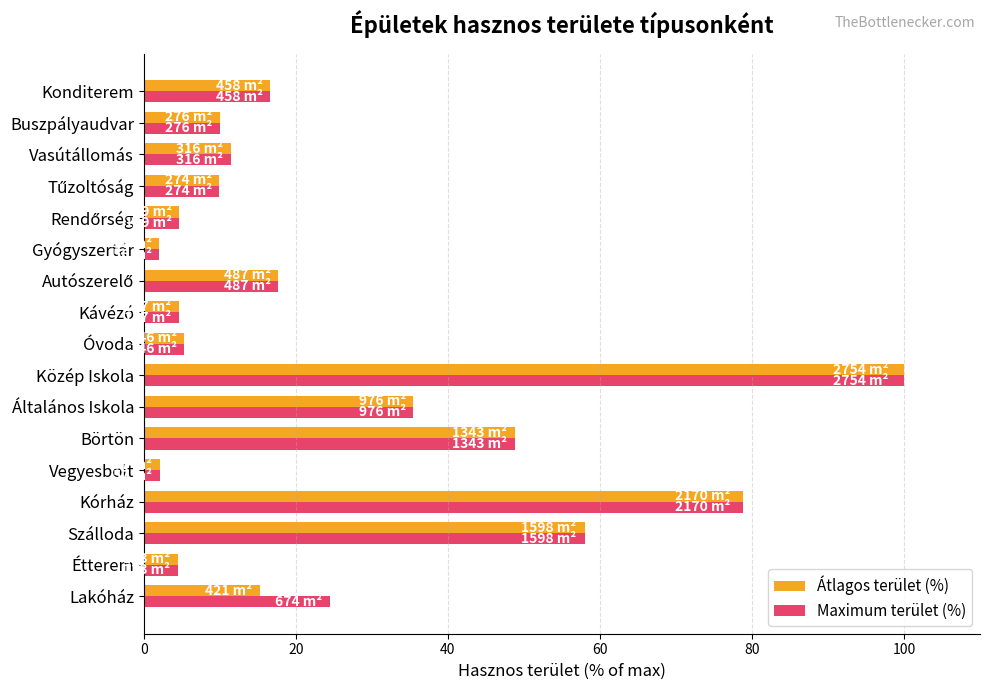

At which label is Maximum terület (%) closest to 51?

Börtön